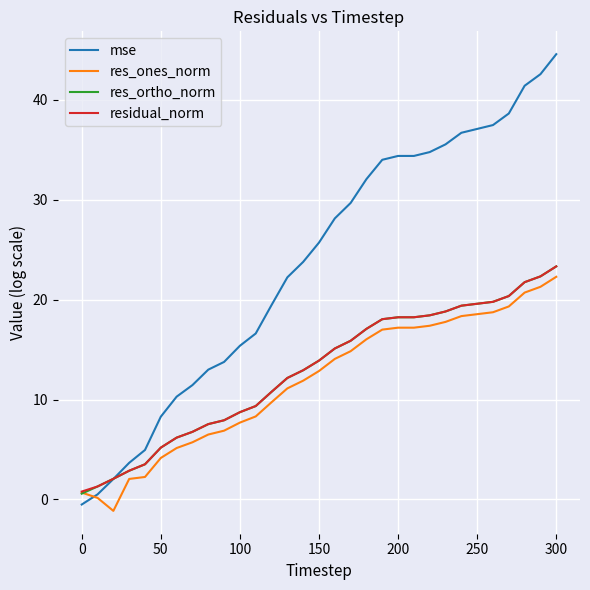

What is the average value of the residual_norm series?

12.8